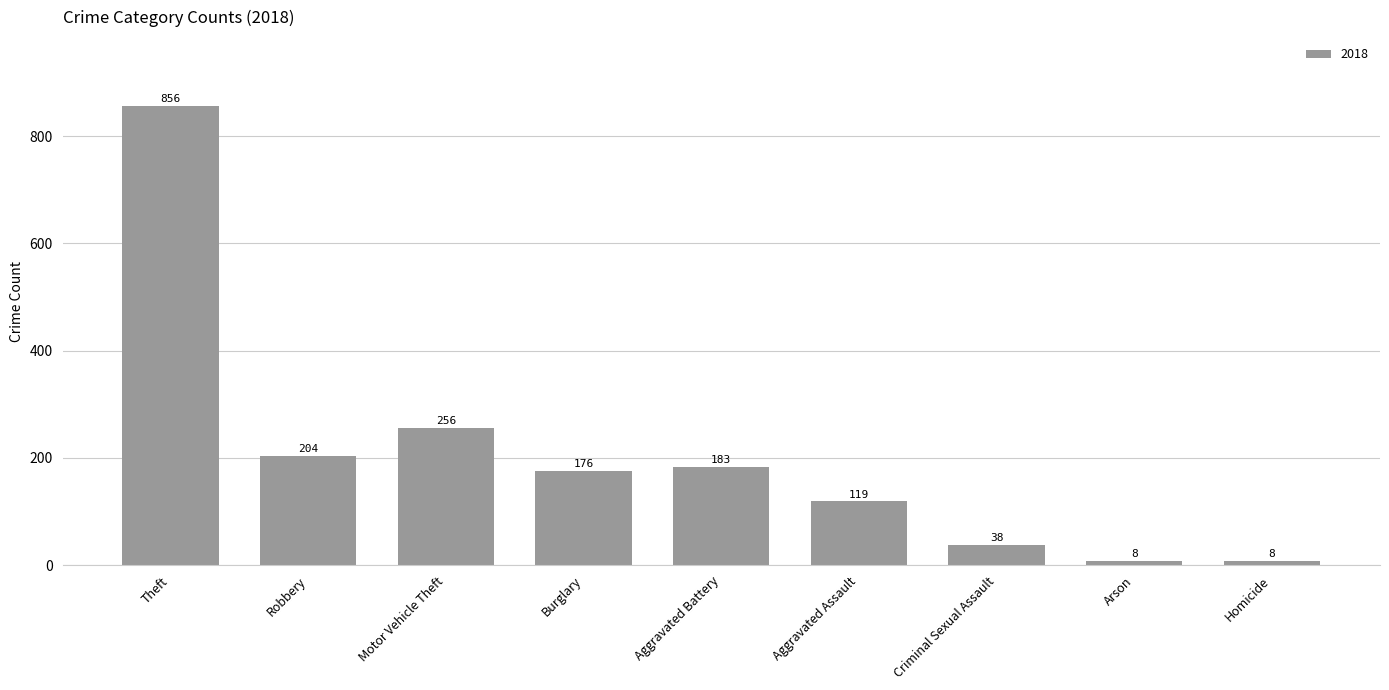

What is the label of the 9th bar from the left?

Homicide